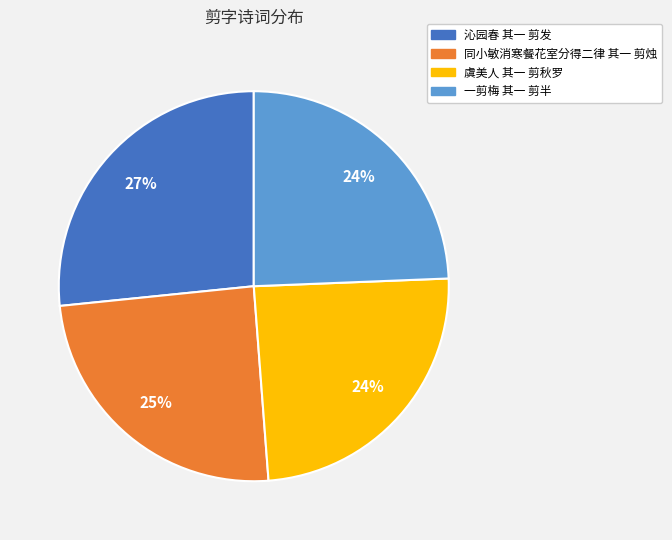

To the nearest percent, what is the average slice percentage?

25%